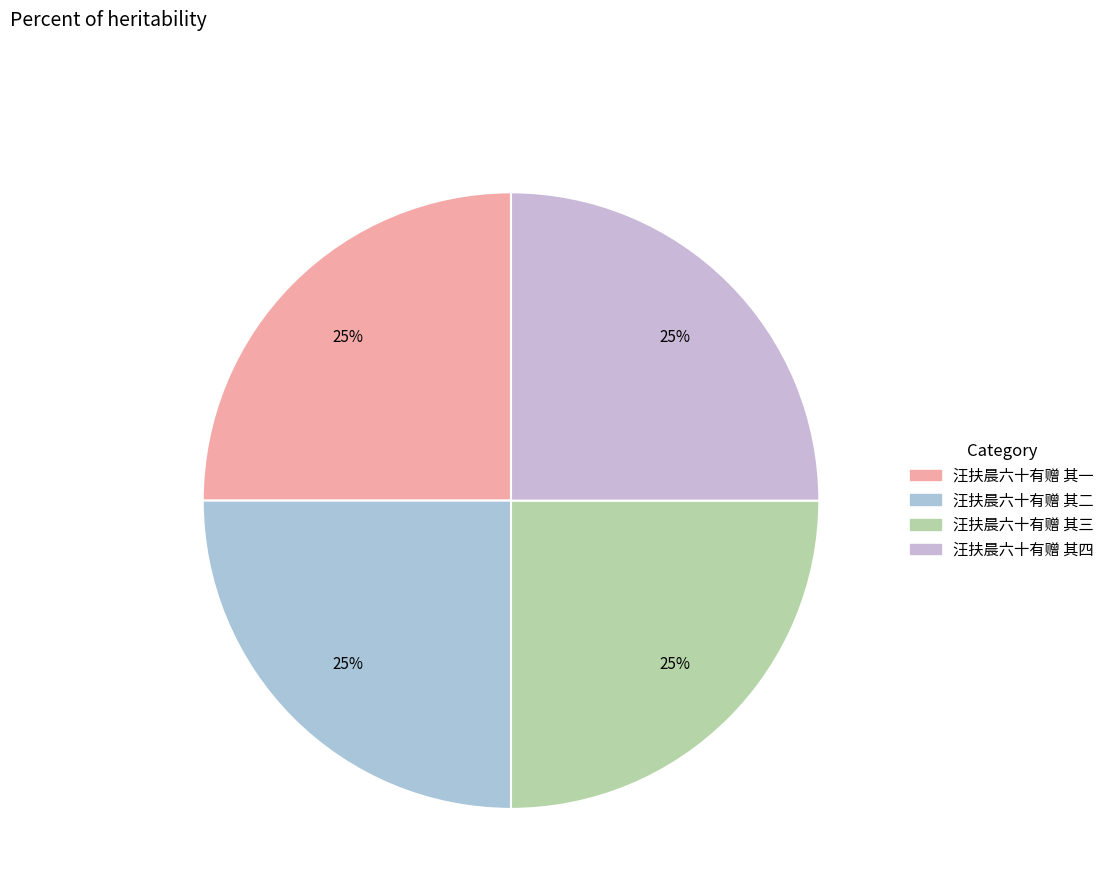

To the nearest percent, what is the average slice percentage?

25%